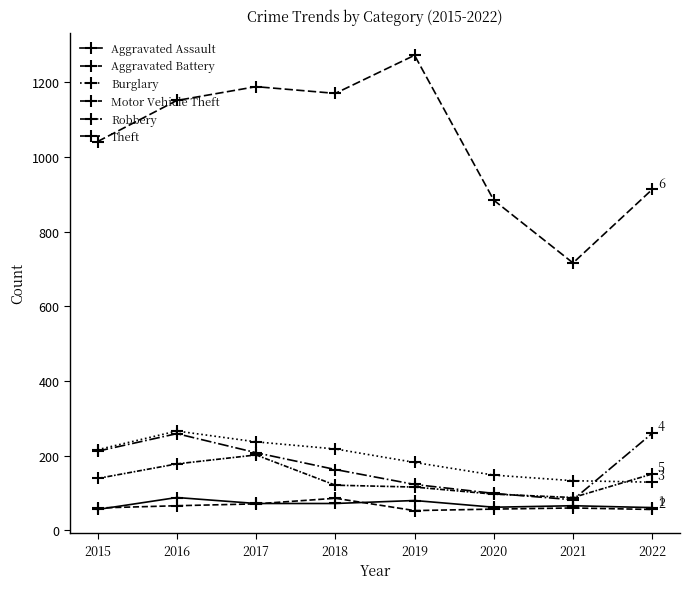

How many data points in Motor Vehicle Theft are less than 208?

4